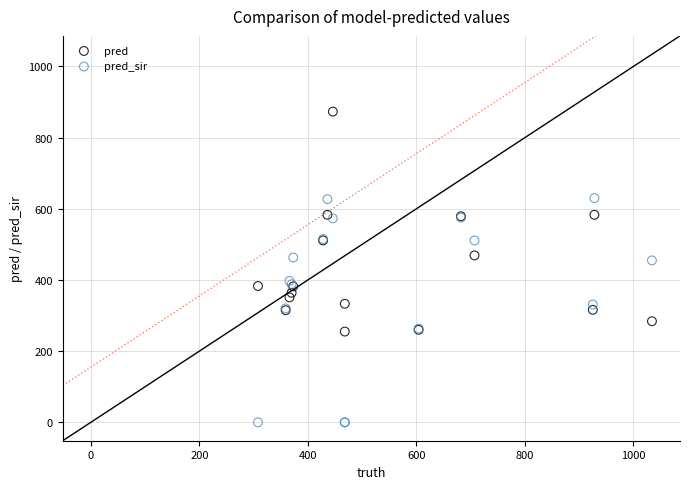

Which series reaches the minimum Y coordinate?

pred_sir